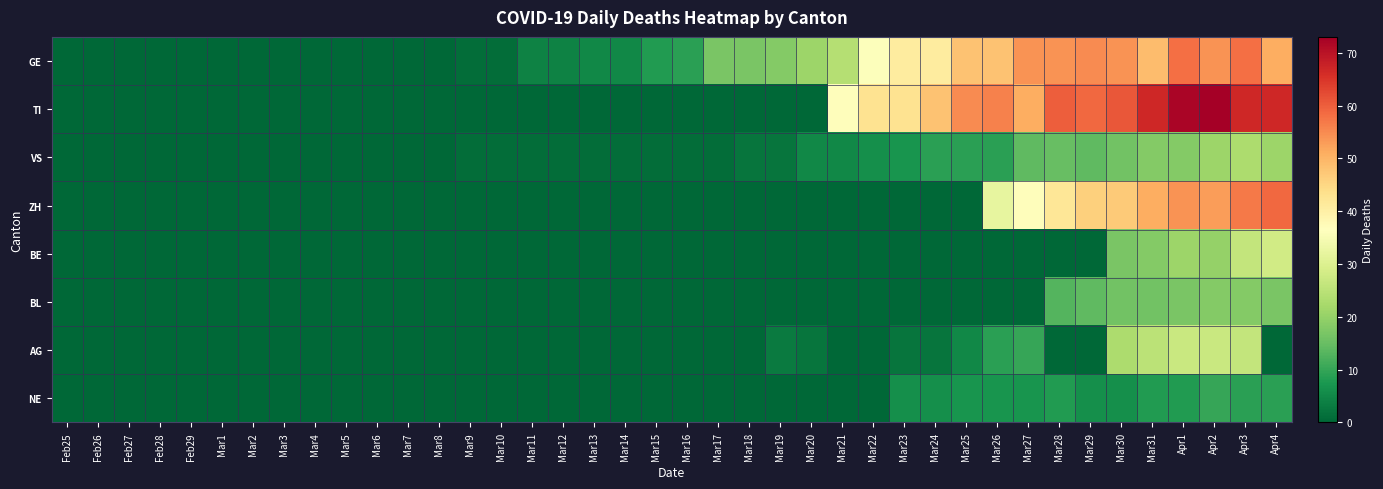

Rank the series at Mar17 from highest to lowest value.

GE, VS, TI, ZH, BE, BL, AG, NE